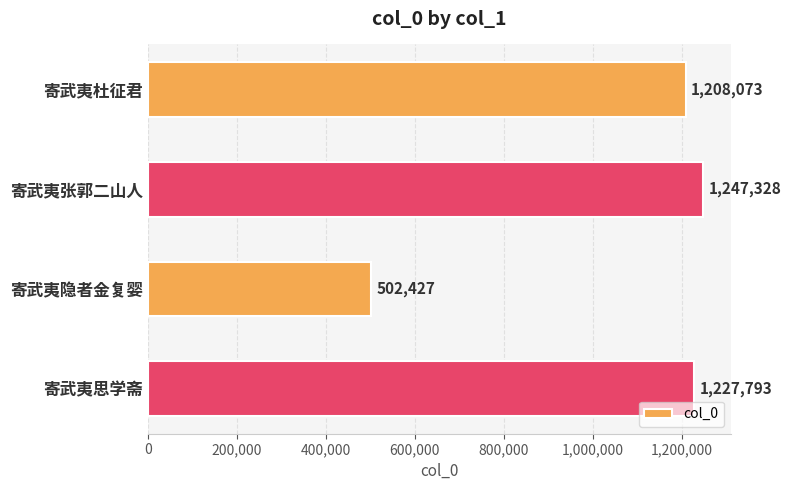

The value at 寄武夷思学斋 is 525224. True or false?

False